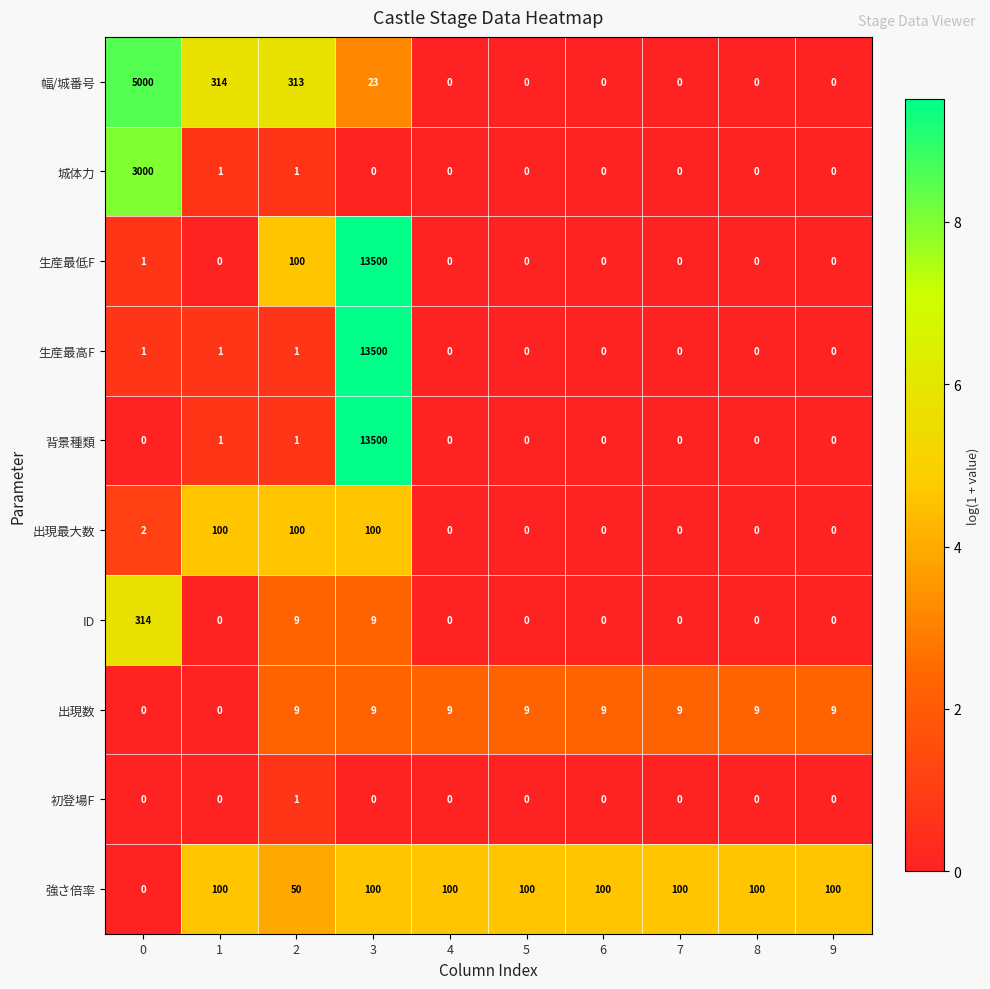

At how many categories does at least one series exceed 8?

10